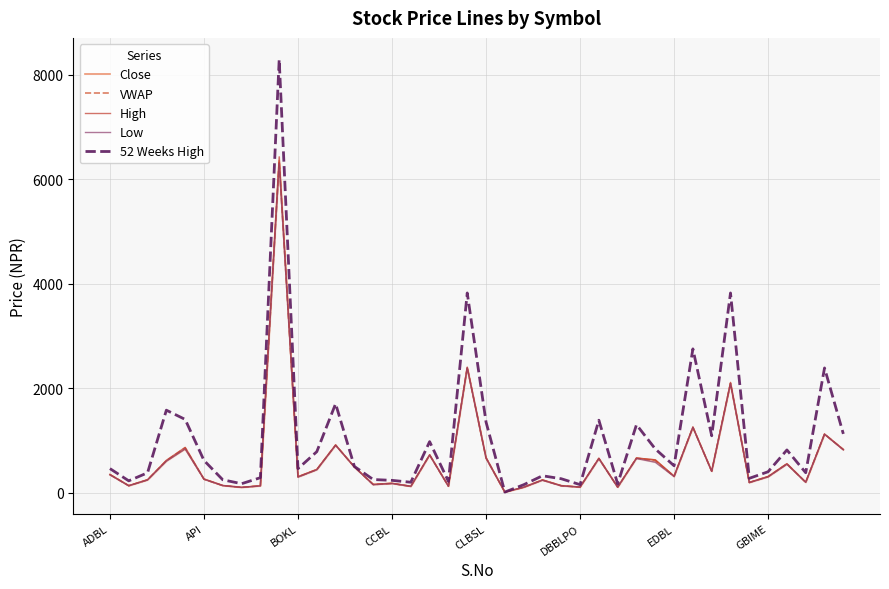

Does the chart have visible grid lines?

Yes